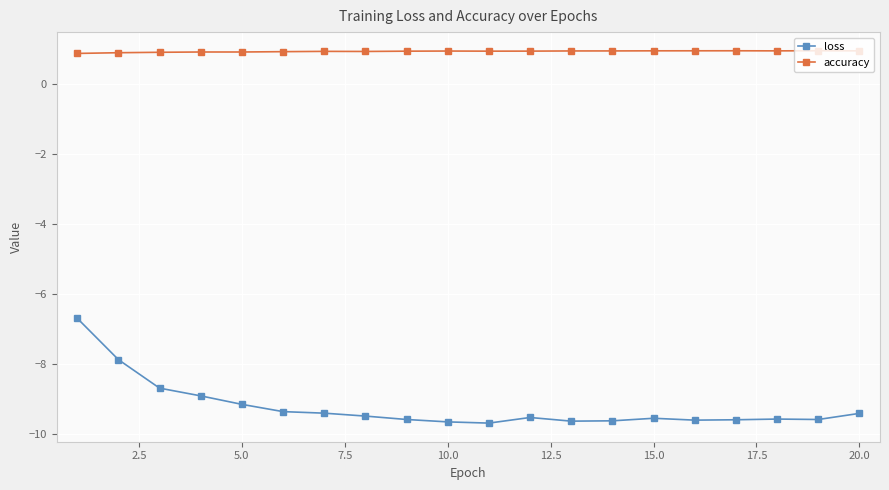

How many lines are shown in the chart?

2